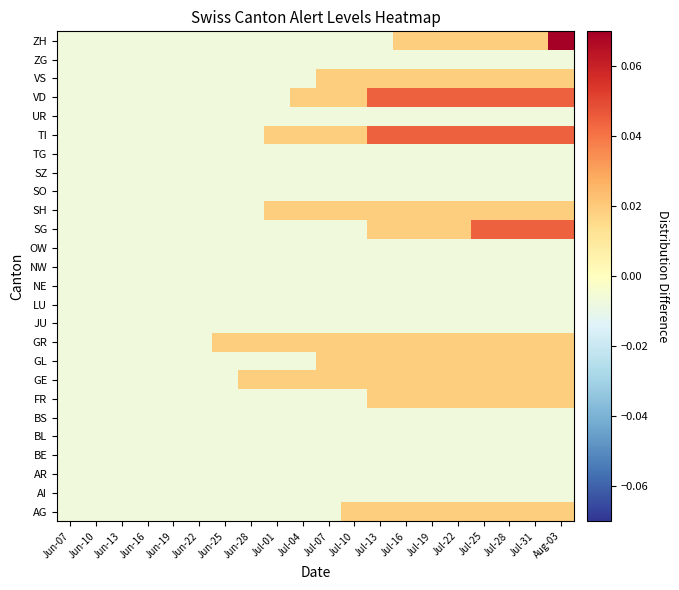

Reading left to right, list all the values displayed in this chart.

AG: Jun-07=-0.0	Jun-10=-0.0	Jun-13=-0.0	Jun-16=-0.0	Jun-19=-0.0	Jun-22=-0.0	Jun-25=-0.0	Jun-28=-0.0	Jul-01=-0.0	Jul-04=-0.0	Jul-07=-0.0	Jul-10=0.0	Jul-13=0.0	Jul-16=0.0	Jul-19=0.0	Jul-22=0.0	Jul-25=0.0	Jul-28=0.0	Jul-31=0.0	Aug-03=0.0
AI: Jun-07=-0.0	Jun-10=-0.0	Jun-13=-0.0	Jun-16=-0.0	Jun-19=-0.0	Jun-22=-0.0	Jun-25=-0.0	Jun-28=-0.0	Jul-01=-0.0	Jul-04=-0.0	Jul-07=-0.0	Jul-10=-0.0	Jul-13=-0.0	Jul-16=-0.0	Jul-19=-0.0	Jul-22=-0.0	Jul-25=-0.0	Jul-28=-0.0	Jul-31=-0.0	Aug-03=-0.0
AR: Jun-07=-0.0	Jun-10=-0.0	Jun-13=-0.0	Jun-16=-0.0	Jun-19=-0.0	Jun-22=-0.0	Jun-25=-0.0	Jun-28=-0.0	Jul-01=-0.0	Jul-04=-0.0	Jul-07=-0.0	Jul-10=-0.0	Jul-13=-0.0	Jul-16=-0.0	Jul-19=-0.0	Jul-22=-0.0	Jul-25=-0.0	Jul-28=-0.0	Jul-31=-0.0	Aug-03=-0.0
BE: Jun-07=-0.0	Jun-10=-0.0	Jun-13=-0.0	Jun-16=-0.0	Jun-19=-0.0	Jun-22=-0.0	Jun-25=-0.0	Jun-28=-0.0	Jul-01=-0.0	Jul-04=-0.0	Jul-07=-0.0	Jul-10=-0.0	Jul-13=-0.0	Jul-16=-0.0	Jul-19=-0.0	Jul-22=-0.0	Jul-25=-0.0	Jul-28=-0.0	Jul-31=-0.0	Aug-03=-0.0
BL: Jun-07=-0.0	Jun-10=-0.0	Jun-13=-0.0	Jun-16=-0.0	Jun-19=-0.0	Jun-22=-0.0	Jun-25=-0.0	Jun-28=-0.0	Jul-01=-0.0	Jul-04=-0.0	Jul-07=-0.0	Jul-10=-0.0	Jul-13=-0.0	Jul-16=-0.0	Jul-19=-0.0	Jul-22=-0.0	Jul-25=-0.0	Jul-28=-0.0	Jul-31=-0.0	Aug-03=-0.0
BS: Jun-07=-0.0	Jun-10=-0.0	Jun-13=-0.0	Jun-16=-0.0	Jun-19=-0.0	Jun-22=-0.0	Jun-25=-0.0	Jun-28=-0.0	Jul-01=-0.0	Jul-04=-0.0	Jul-07=-0.0	Jul-10=-0.0	Jul-13=-0.0	Jul-16=-0.0	Jul-19=-0.0	Jul-22=-0.0	Jul-25=-0.0	Jul-28=-0.0	Jul-31=-0.0	Aug-03=-0.0
FR: Jun-07=-0.0	Jun-10=-0.0	Jun-13=-0.0	Jun-16=-0.0	Jun-19=-0.0	Jun-22=-0.0	Jun-25=-0.0	Jun-28=-0.0	Jul-01=-0.0	Jul-04=-0.0	Jul-07=-0.0	Jul-10=-0.0	Jul-13=0.0	Jul-16=0.0	Jul-19=0.0	Jul-22=0.0	Jul-25=0.0	Jul-28=0.0	Jul-31=0.0	Aug-03=0.0
GE: Jun-07=-0.0	Jun-10=-0.0	Jun-13=-0.0	Jun-16=-0.0	Jun-19=-0.0	Jun-22=-0.0	Jun-25=-0.0	Jun-28=0.0	Jul-01=0.0	Jul-04=0.0	Jul-07=0.0	Jul-10=0.0	Jul-13=0.0	Jul-16=0.0	Jul-19=0.0	Jul-22=0.0	Jul-25=0.0	Jul-28=0.0	Jul-31=0.0	Aug-03=0.0
GL: Jun-07=-0.0	Jun-10=-0.0	Jun-13=-0.0	Jun-16=-0.0	Jun-19=-0.0	Jun-22=-0.0	Jun-25=-0.0	Jun-28=-0.0	Jul-01=-0.0	Jul-04=-0.0	Jul-07=0.0	Jul-10=0.0	Jul-13=0.0	Jul-16=0.0	Jul-19=0.0	Jul-22=0.0	Jul-25=0.0	Jul-28=0.0	Jul-31=0.0	Aug-03=0.0
GR: Jun-07=-0.0	Jun-10=-0.0	Jun-13=-0.0	Jun-16=-0.0	Jun-19=-0.0	Jun-22=-0.0	Jun-25=0.0	Jun-28=0.0	Jul-01=0.0	Jul-04=0.0	Jul-07=0.0	Jul-10=0.0	Jul-13=0.0	Jul-16=0.0	Jul-19=0.0	Jul-22=0.0	Jul-25=0.0	Jul-28=0.0	Jul-31=0.0	Aug-03=0.0
JU: Jun-07=-0.0	Jun-10=-0.0	Jun-13=-0.0	Jun-16=-0.0	Jun-19=-0.0	Jun-22=-0.0	Jun-25=-0.0	Jun-28=-0.0	Jul-01=-0.0	Jul-04=-0.0	Jul-07=-0.0	Jul-10=-0.0	Jul-13=-0.0	Jul-16=-0.0	Jul-19=-0.0	Jul-22=-0.0	Jul-25=-0.0	Jul-28=-0.0	Jul-31=-0.0	Aug-03=-0.0
LU: Jun-07=-0.0	Jun-10=-0.0	Jun-13=-0.0	Jun-16=-0.0	Jun-19=-0.0	Jun-22=-0.0	Jun-25=-0.0	Jun-28=-0.0	Jul-01=-0.0	Jul-04=-0.0	Jul-07=-0.0	Jul-10=-0.0	Jul-13=-0.0	Jul-16=-0.0	Jul-19=-0.0	Jul-22=-0.0	Jul-25=-0.0	Jul-28=-0.0	Jul-31=-0.0	Aug-03=-0.0
NE: Jun-07=-0.0	Jun-10=-0.0	Jun-13=-0.0	Jun-16=-0.0	Jun-19=-0.0	Jun-22=-0.0	Jun-25=-0.0	Jun-28=-0.0	Jul-01=-0.0	Jul-04=-0.0	Jul-07=-0.0	Jul-10=-0.0	Jul-13=-0.0	Jul-16=-0.0	Jul-19=-0.0	Jul-22=-0.0	Jul-25=-0.0	Jul-28=-0.0	Jul-31=-0.0	Aug-03=-0.0
NW: Jun-07=-0.0	Jun-10=-0.0	Jun-13=-0.0	Jun-16=-0.0	Jun-19=-0.0	Jun-22=-0.0	Jun-25=-0.0	Jun-28=-0.0	Jul-01=-0.0	Jul-04=-0.0	Jul-07=-0.0	Jul-10=-0.0	Jul-13=-0.0	Jul-16=-0.0	Jul-19=-0.0	Jul-22=-0.0	Jul-25=-0.0	Jul-28=-0.0	Jul-31=-0.0	Aug-03=-0.0
OW: Jun-07=-0.0	Jun-10=-0.0	Jun-13=-0.0	Jun-16=-0.0	Jun-19=-0.0	Jun-22=-0.0	Jun-25=-0.0	Jun-28=-0.0	Jul-01=-0.0	Jul-04=-0.0	Jul-07=-0.0	Jul-10=-0.0	Jul-13=-0.0	Jul-16=-0.0	Jul-19=-0.0	Jul-22=-0.0	Jul-25=-0.0	Jul-28=-0.0	Jul-31=-0.0	Aug-03=-0.0
SG: Jun-07=-0.0	Jun-10=-0.0	Jun-13=-0.0	Jun-16=-0.0	Jun-19=-0.0	Jun-22=-0.0	Jun-25=-0.0	Jun-28=-0.0	Jul-01=-0.0	Jul-04=-0.0	Jul-07=-0.0	Jul-10=-0.0	Jul-13=0.0	Jul-16=0.0	Jul-19=0.0	Jul-22=0.0	Jul-25=0.0	Jul-28=0.0	Jul-31=0.0	Aug-03=0.0
SH: Jun-07=-0.0	Jun-10=-0.0	Jun-13=-0.0	Jun-16=-0.0	Jun-19=-0.0	Jun-22=-0.0	Jun-25=-0.0	Jun-28=-0.0	Jul-01=0.0	Jul-04=0.0	Jul-07=0.0	Jul-10=0.0	Jul-13=0.0	Jul-16=0.0	Jul-19=0.0	Jul-22=0.0	Jul-25=0.0	Jul-28=0.0	Jul-31=0.0	Aug-03=0.0
SO: Jun-07=-0.0	Jun-10=-0.0	Jun-13=-0.0	Jun-16=-0.0	Jun-19=-0.0	Jun-22=-0.0	Jun-25=-0.0	Jun-28=-0.0	Jul-01=-0.0	Jul-04=-0.0	Jul-07=-0.0	Jul-10=-0.0	Jul-13=-0.0	Jul-16=-0.0	Jul-19=-0.0	Jul-22=-0.0	Jul-25=-0.0	Jul-28=-0.0	Jul-31=-0.0	Aug-03=-0.0
SZ: Jun-07=-0.0	Jun-10=-0.0	Jun-13=-0.0	Jun-16=-0.0	Jun-19=-0.0	Jun-22=-0.0	Jun-25=-0.0	Jun-28=-0.0	Jul-01=-0.0	Jul-04=-0.0	Jul-07=-0.0	Jul-10=-0.0	Jul-13=-0.0	Jul-16=-0.0	Jul-19=-0.0	Jul-22=-0.0	Jul-25=-0.0	Jul-28=-0.0	Jul-31=-0.0	Aug-03=-0.0
TG: Jun-07=-0.0	Jun-10=-0.0	Jun-13=-0.0	Jun-16=-0.0	Jun-19=-0.0	Jun-22=-0.0	Jun-25=-0.0	Jun-28=-0.0	Jul-01=-0.0	Jul-04=-0.0	Jul-07=-0.0	Jul-10=-0.0	Jul-13=-0.0	Jul-16=-0.0	Jul-19=-0.0	Jul-22=-0.0	Jul-25=-0.0	Jul-28=-0.0	Jul-31=-0.0	Aug-03=-0.0
TI: Jun-07=-0.0	Jun-10=-0.0	Jun-13=-0.0	Jun-16=-0.0	Jun-19=-0.0	Jun-22=-0.0	Jun-25=-0.0	Jun-28=-0.0	Jul-01=0.0	Jul-04=0.0	Jul-07=0.0	Jul-10=0.0	Jul-13=0.0	Jul-16=0.0	Jul-19=0.0	Jul-22=0.0	Jul-25=0.0	Jul-28=0.0	Jul-31=0.0	Aug-03=0.0
UR: Jun-07=-0.0	Jun-10=-0.0	Jun-13=-0.0	Jun-16=-0.0	Jun-19=-0.0	Jun-22=-0.0	Jun-25=-0.0	Jun-28=-0.0	Jul-01=-0.0	Jul-04=-0.0	Jul-07=-0.0	Jul-10=-0.0	Jul-13=-0.0	Jul-16=-0.0	Jul-19=-0.0	Jul-22=-0.0	Jul-25=-0.0	Jul-28=-0.0	Jul-31=-0.0	Aug-03=-0.0
VD: Jun-07=-0.0	Jun-10=-0.0	Jun-13=-0.0	Jun-16=-0.0	Jun-19=-0.0	Jun-22=-0.0	Jun-25=-0.0	Jun-28=-0.0	Jul-01=-0.0	Jul-04=0.0	Jul-07=0.0	Jul-10=0.0	Jul-13=0.0	Jul-16=0.0	Jul-19=0.0	Jul-22=0.0	Jul-25=0.0	Jul-28=0.0	Jul-31=0.0	Aug-03=0.0
VS: Jun-07=-0.0	Jun-10=-0.0	Jun-13=-0.0	Jun-16=-0.0	Jun-19=-0.0	Jun-22=-0.0	Jun-25=-0.0	Jun-28=-0.0	Jul-01=-0.0	Jul-04=-0.0	Jul-07=0.0	Jul-10=0.0	Jul-13=0.0	Jul-16=0.0	Jul-19=0.0	Jul-22=0.0	Jul-25=0.0	Jul-28=0.0	Jul-31=0.0	Aug-03=0.0
ZG: Jun-07=-0.0	Jun-10=-0.0	Jun-13=-0.0	Jun-16=-0.0	Jun-19=-0.0	Jun-22=-0.0	Jun-25=-0.0	Jun-28=-0.0	Jul-01=-0.0	Jul-04=-0.0	Jul-07=-0.0	Jul-10=-0.0	Jul-13=-0.0	Jul-16=-0.0	Jul-19=-0.0	Jul-22=-0.0	Jul-25=-0.0	Jul-28=-0.0	Jul-31=-0.0	Aug-03=-0.0
ZH: Jun-07=-0.0	Jun-10=-0.0	Jun-13=-0.0	Jun-16=-0.0	Jun-19=-0.0	Jun-22=-0.0	Jun-25=-0.0	Jun-28=-0.0	Jul-01=-0.0	Jul-04=-0.0	Jul-07=-0.0	Jul-10=-0.0	Jul-13=-0.0	Jul-16=0.0	Jul-19=0.0	Jul-22=0.0	Jul-25=0.0	Jul-28=0.0	Jul-31=0.0	Aug-03=0.1